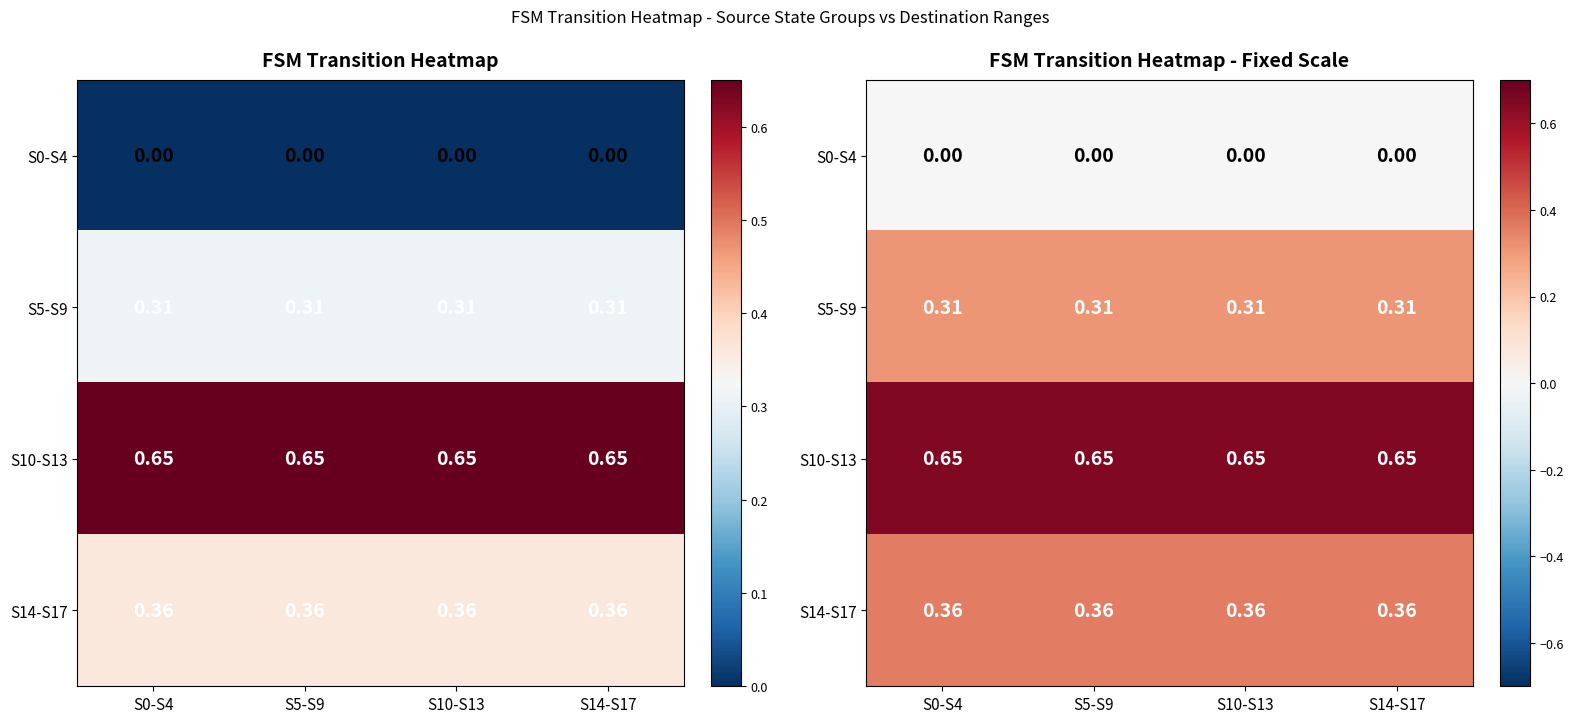

At which label does S10-S13 reach its peak?

S0-S4